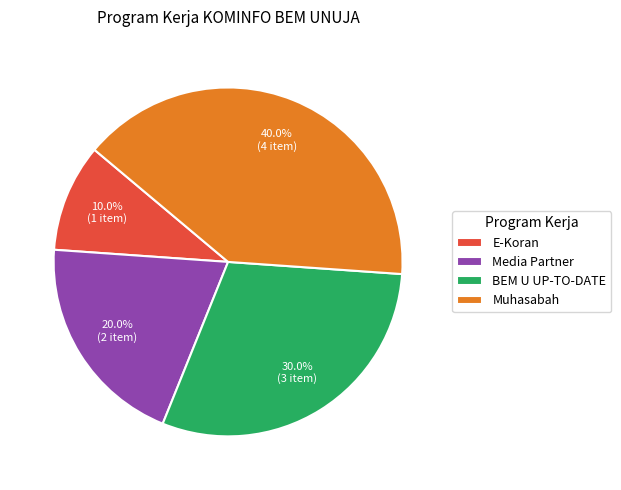

Does BEM U UP-TO-DATE represent more than half of the total?

No